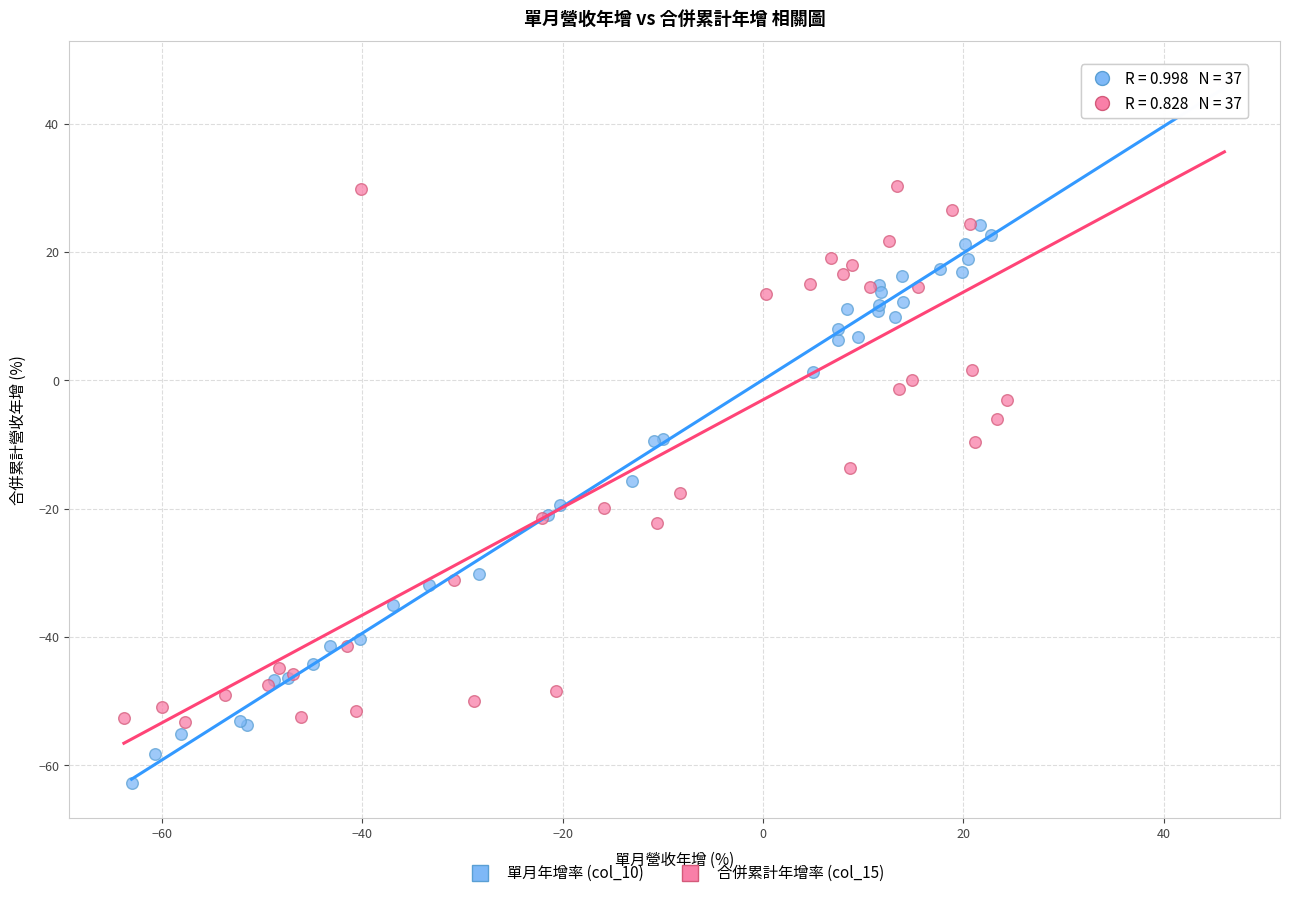

Which series reaches the minimum Y coordinate?

單月年增率 (col_10)